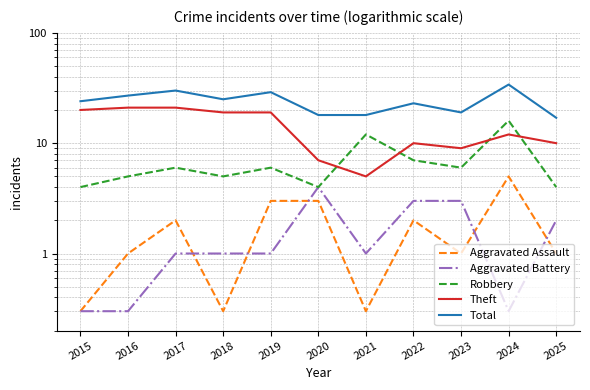

True or false: Total and Robbery intersect in this chart.

False